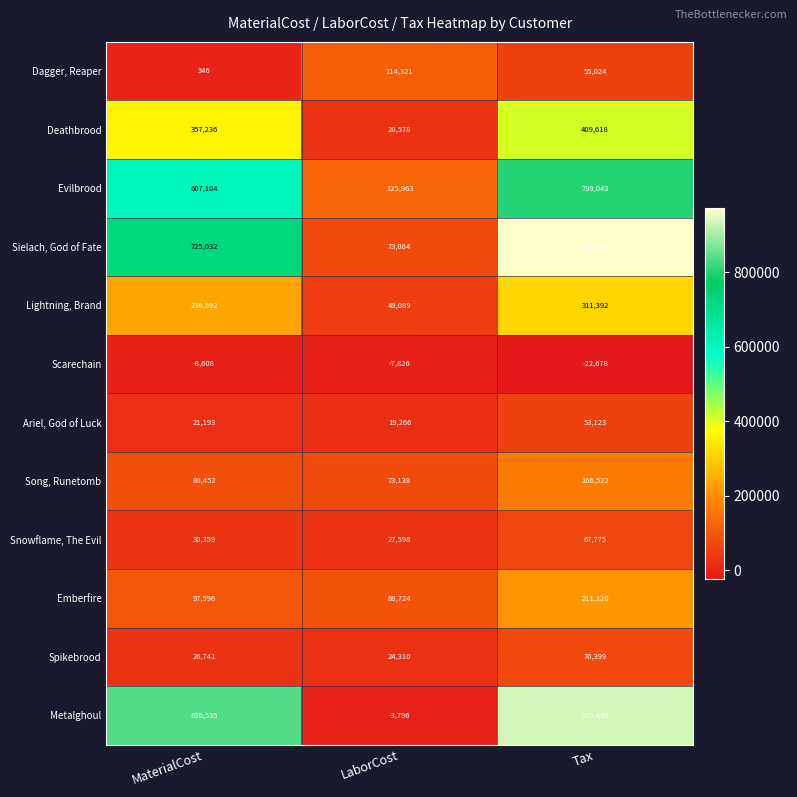

What is the total value across all series at LaborCost?

612449